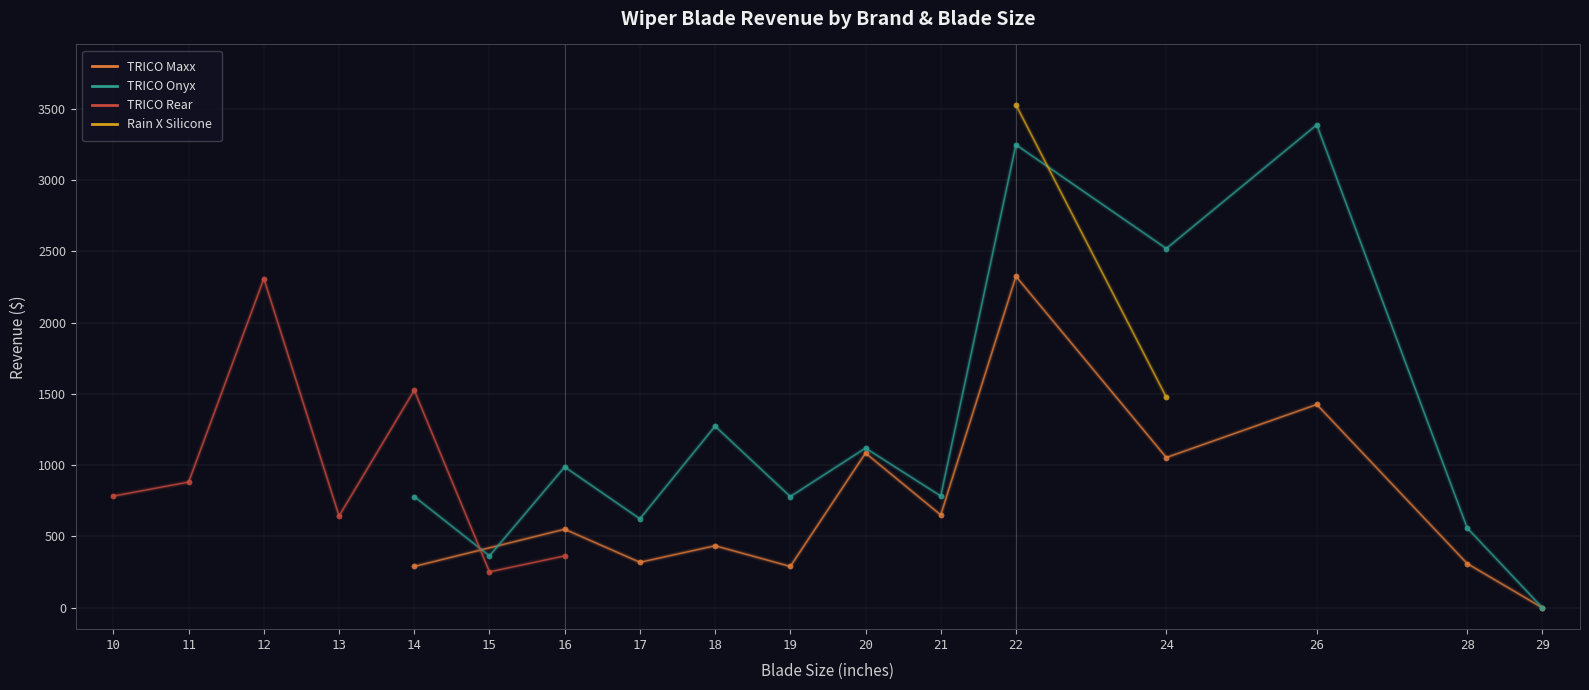

At how many categories does at least one series exceed 1454?

5